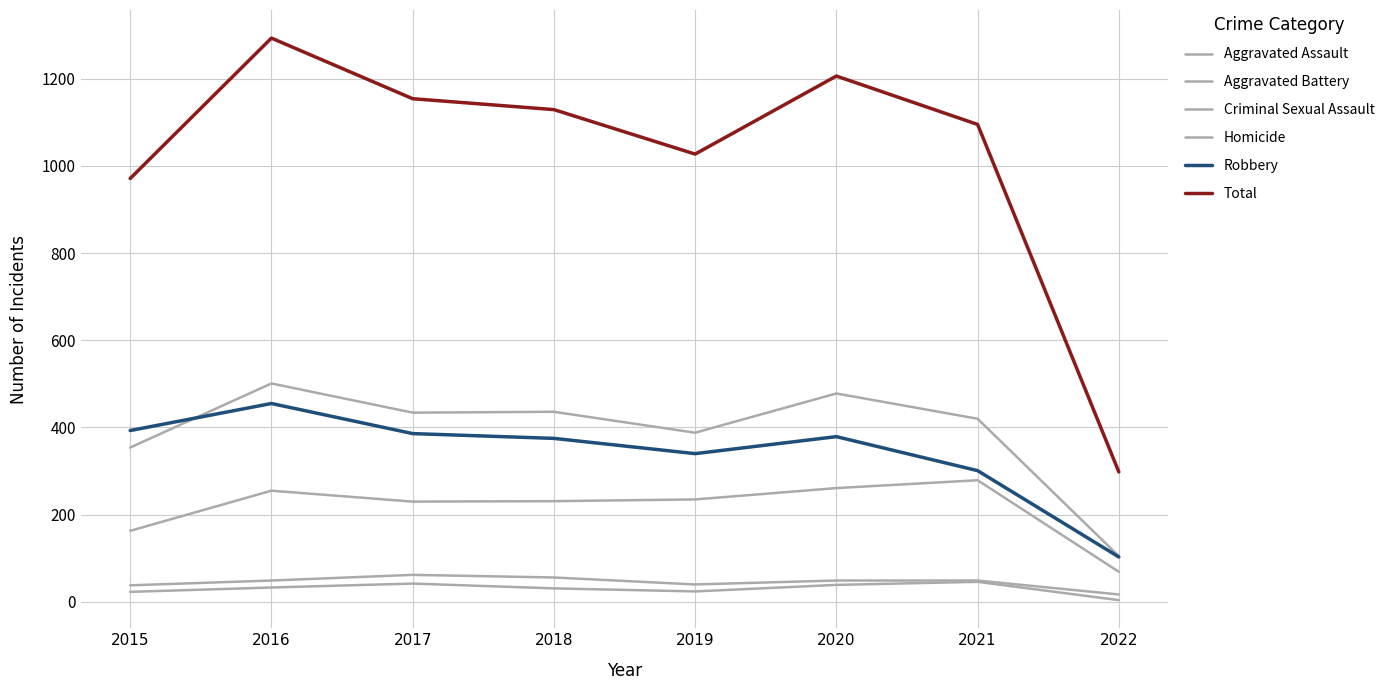

Does the chart display data point markers on the line(s)?

No